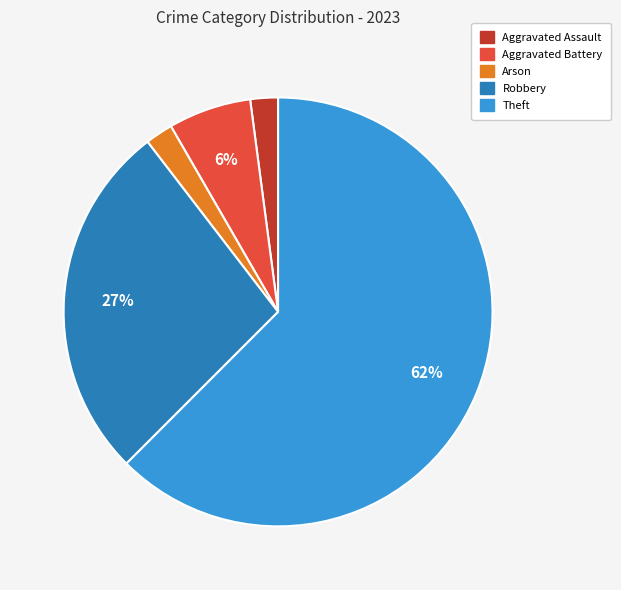

What percentage is the Theft slice, to the nearest percent?

63%